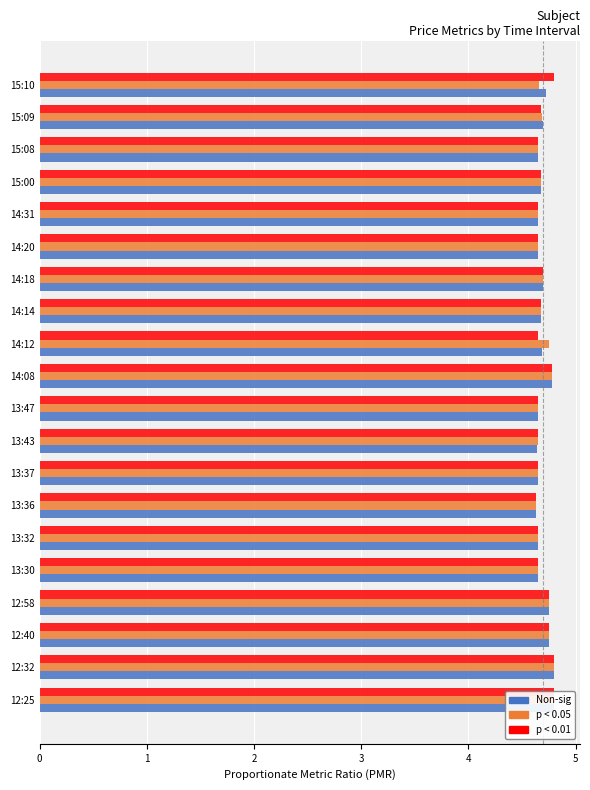

True or false: o (p < 0.05) has a value of 1.2 at 13:30.

False